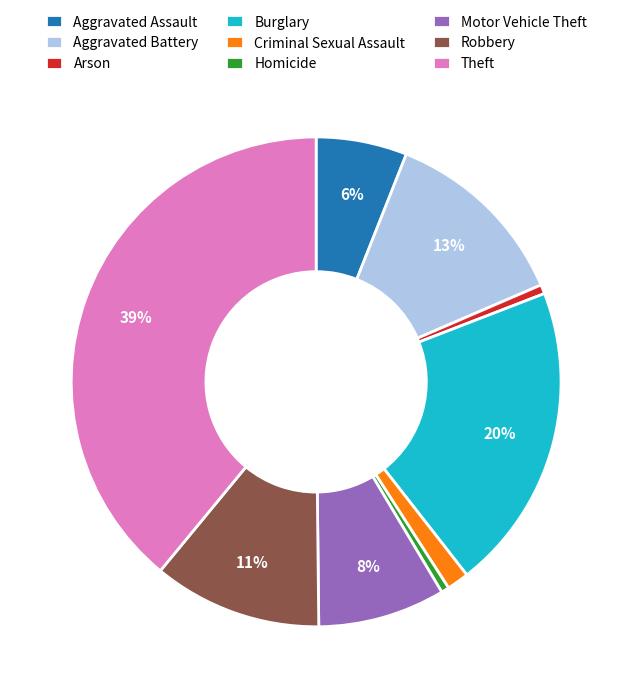

The Robbery slice represents 11% of the pie. True or false?

True